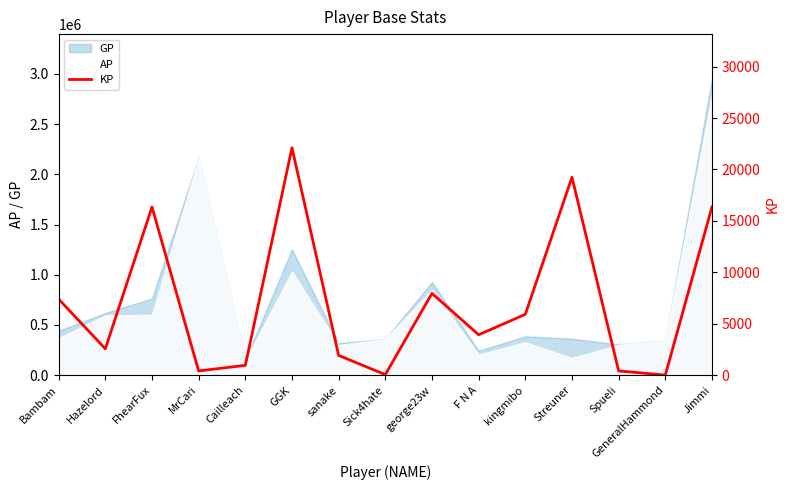

True or false: there are more than 2 points higher than both neighbors.

True